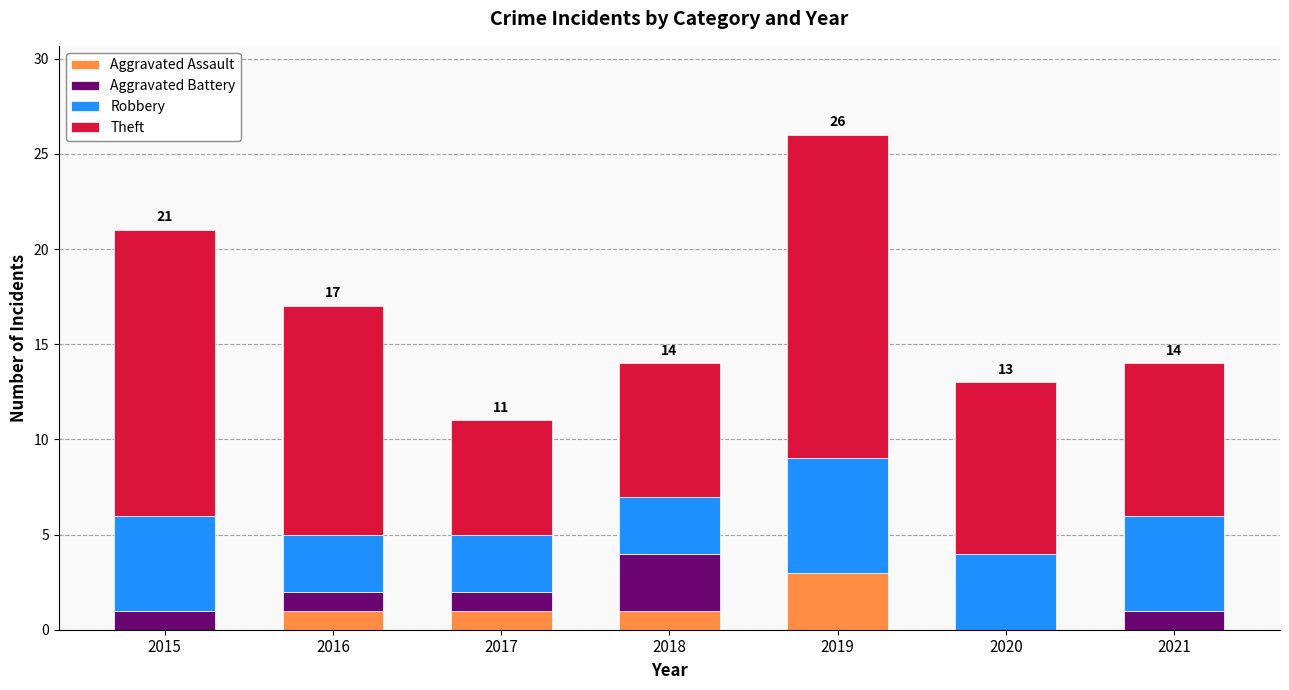

Is it true that Aggravated Assault equals 1 at 2018?

True